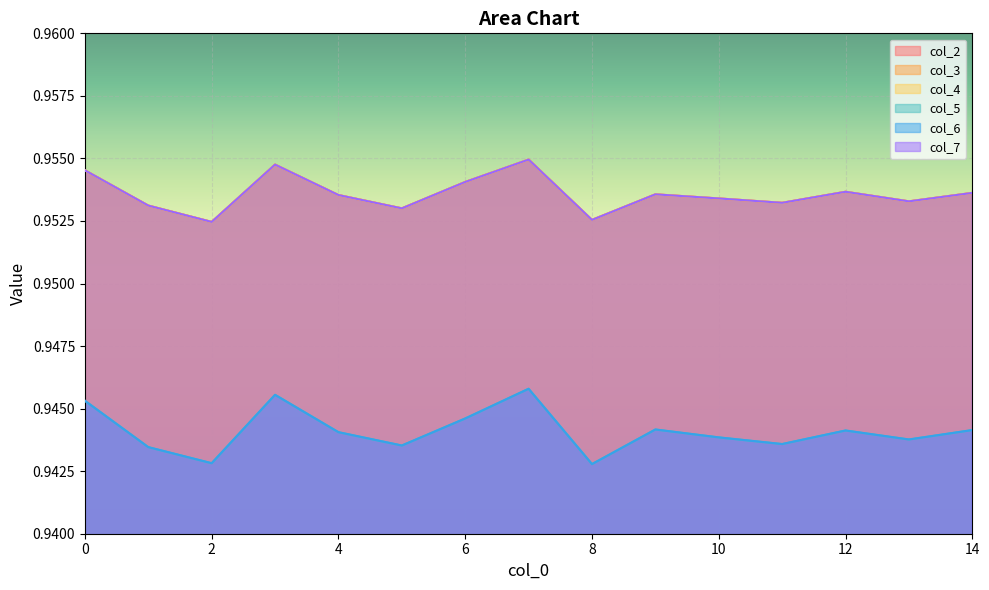

True or false: col_7 and col_6 intersect in this chart.

False